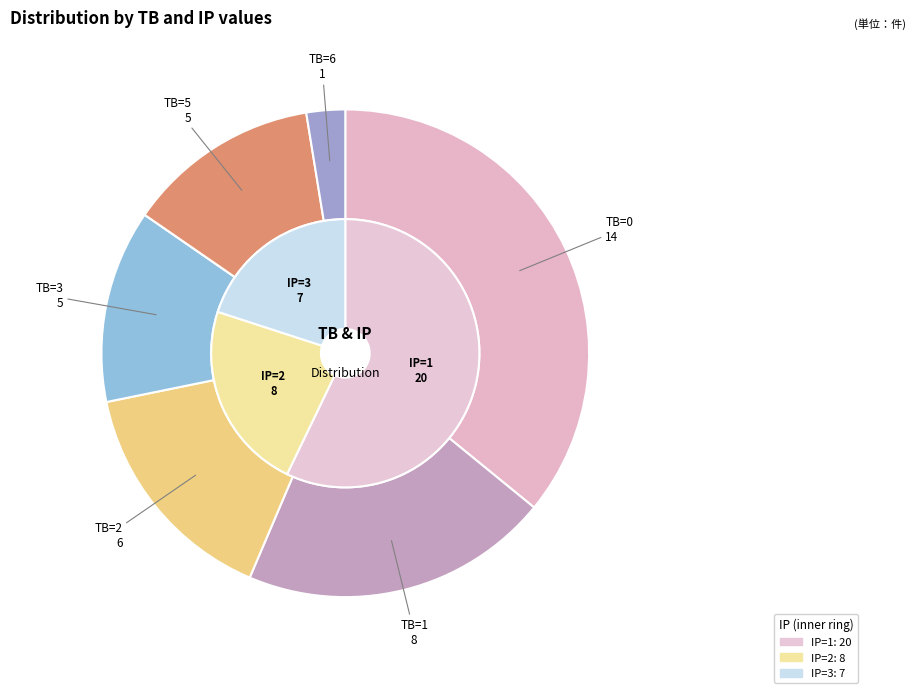

Rank the categories by value from highest to lowest.

TB=0, TB=1, TB=2, TB=3, TB=5, TB=6, TB=4